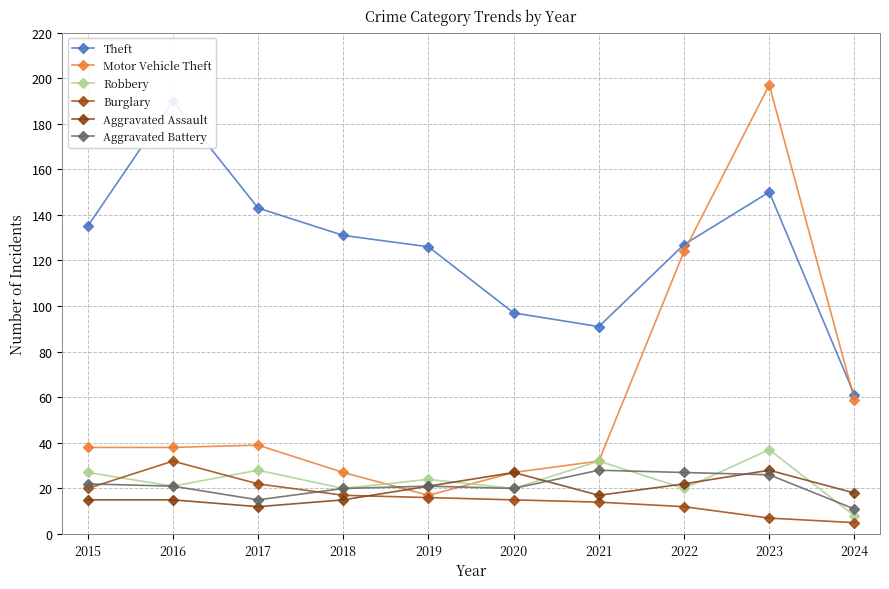

Reading left to right, transcribe all the data shown in this chart.

Theft: 135	190	143	131	126	97	91	127	150	61
Motor Vehicle Theft: 38	38	39	27	17	27	32	124	197	59
Robbery: 27	21	28	20	24	20	32	20	37	8
Burglary: 20	32	22	17	16	15	14	12	7	5
Aggravated Assault: 15	15	12	15	21	27	17	22	28	18
Aggravated Battery: 22	21	15	20	21	20	28	27	26	11